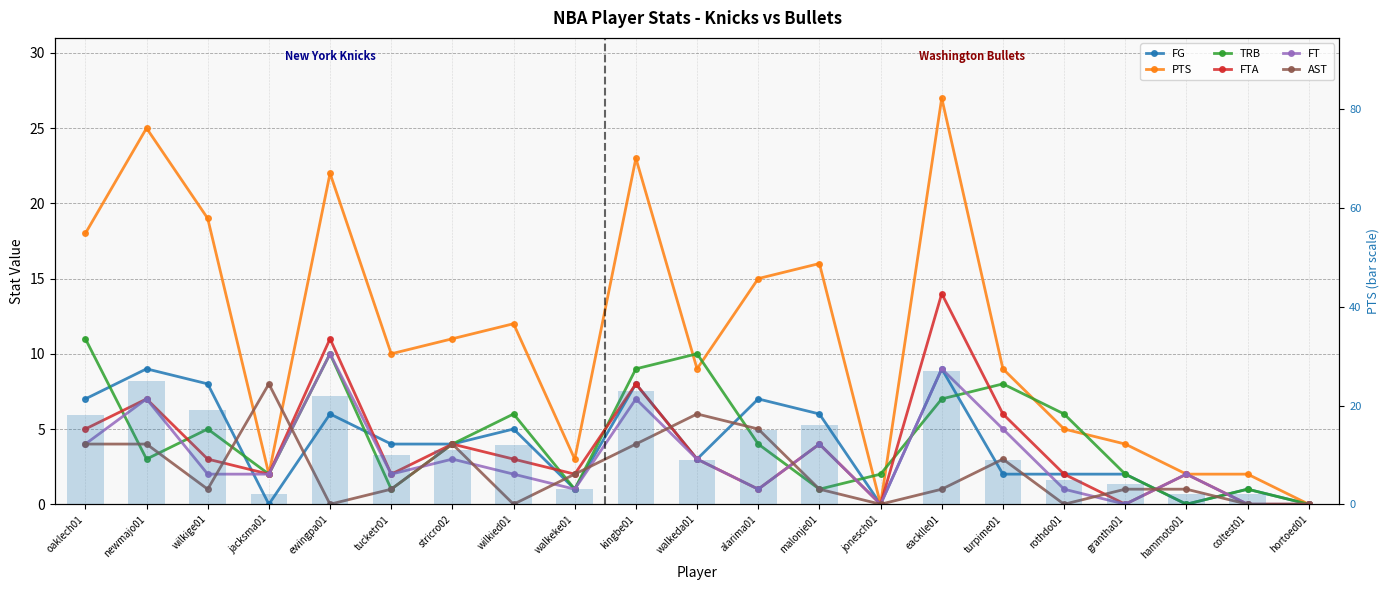

Which series has the largest total across all categories?

PTS